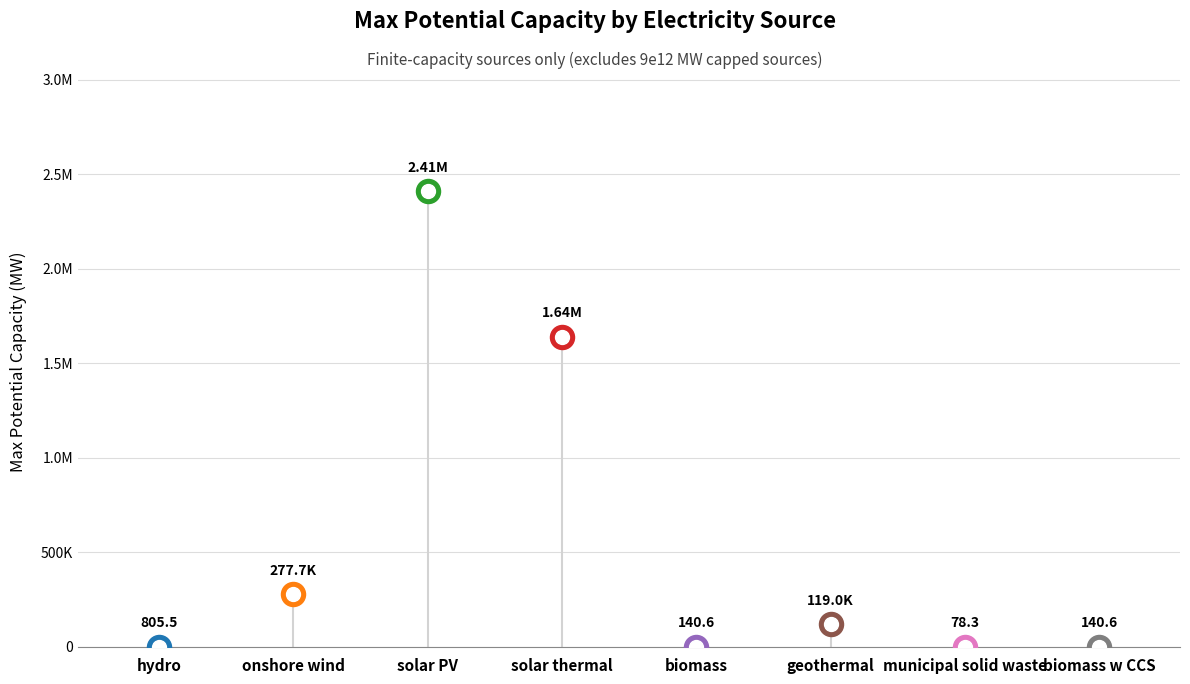

Between solar PV and solar thermal, which is larger?

solar PV